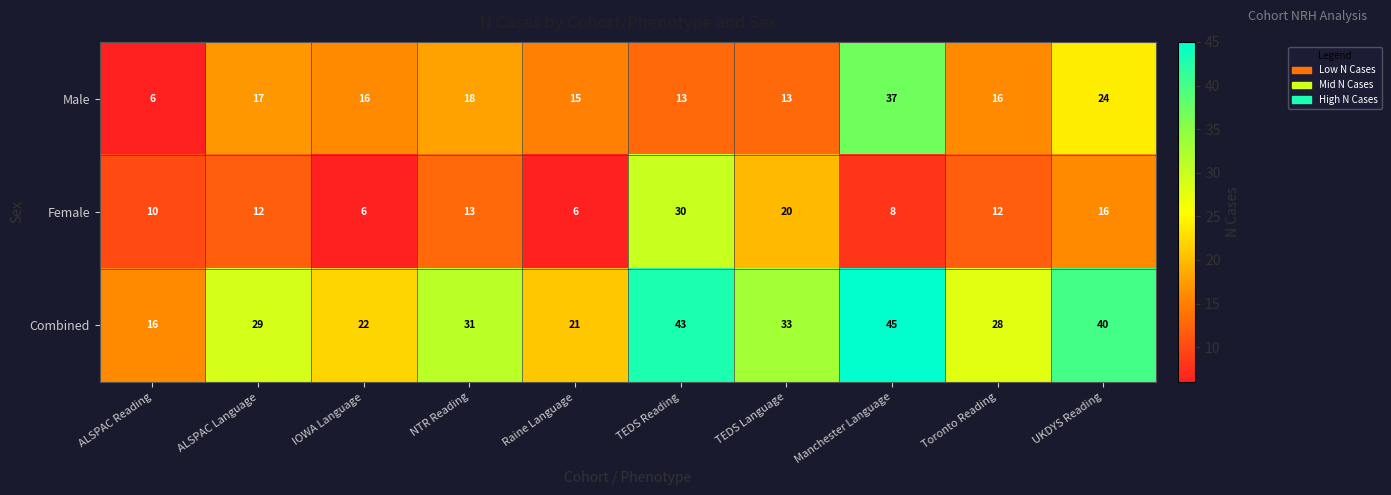

Read the Male value at NTR Reading, to the nearest 10.

20